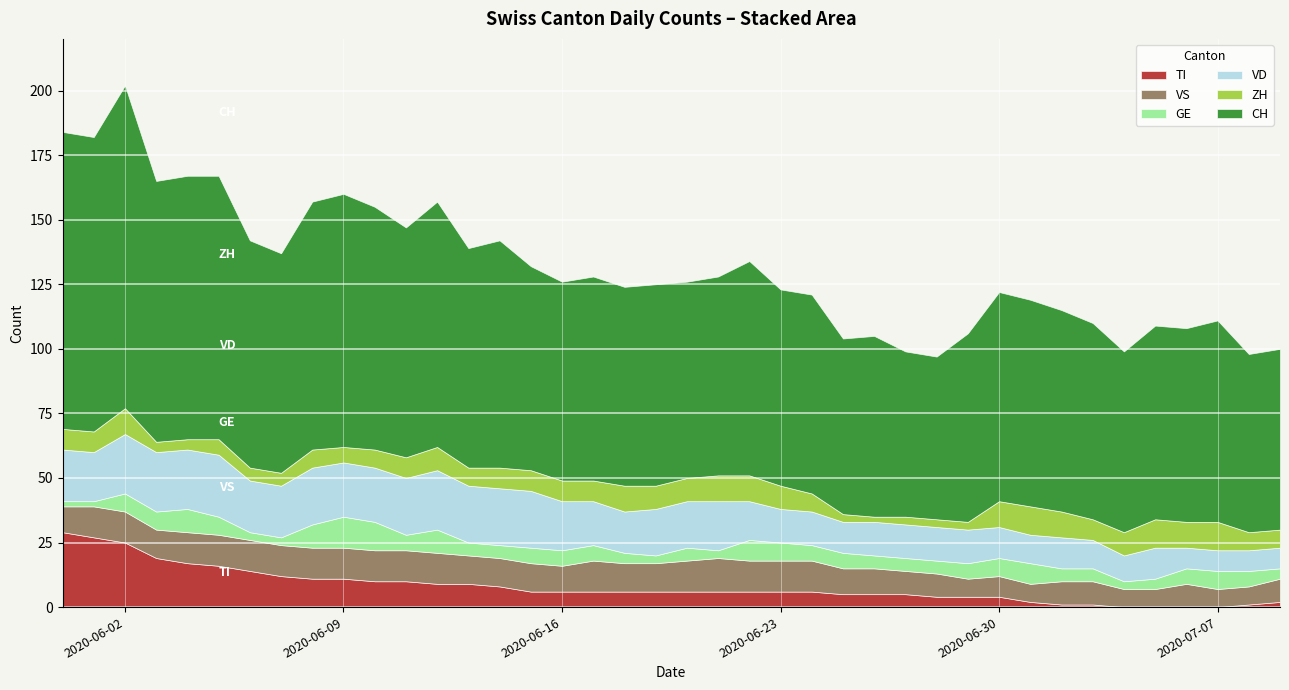

What is the difference between the highest and lowest values at 2020-06-27?

61